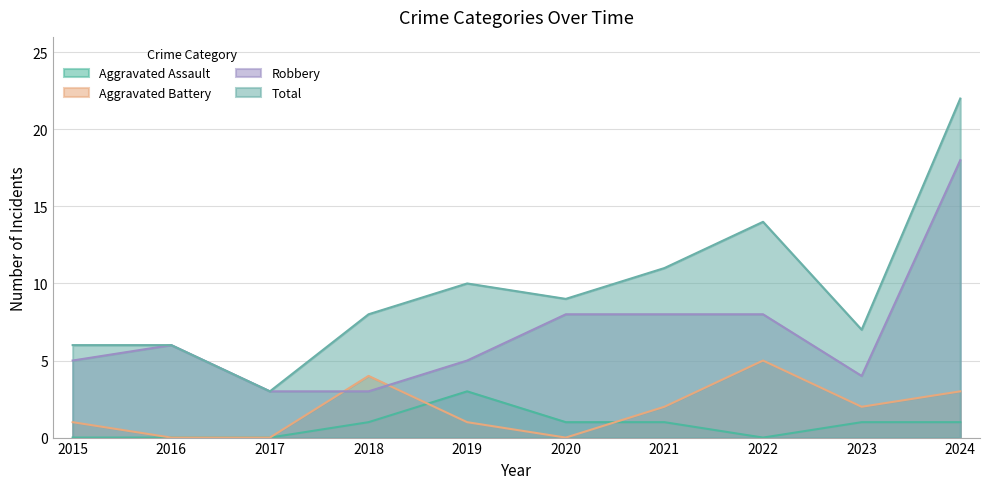

In Robbery, how many points are higher than both neighbors (excluding endpoints)?

1